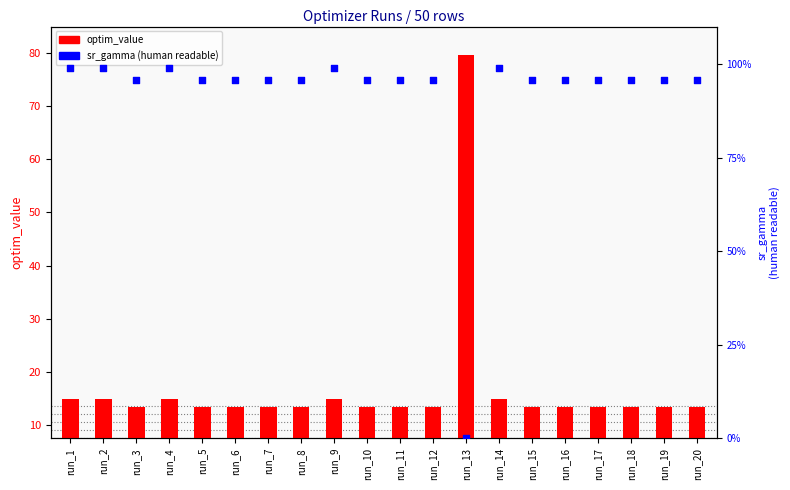

What are all the series names shown in the legend?

optim_value, sr_gamma (human readable)